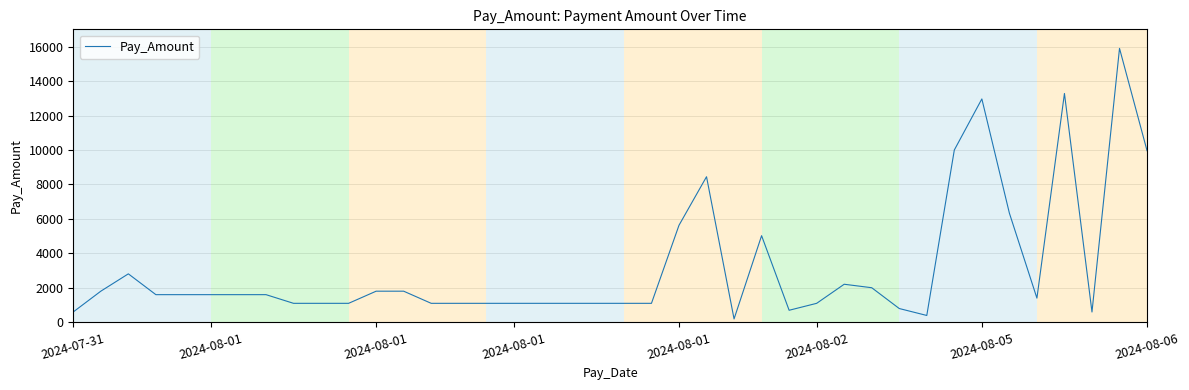

What is the maximum value shown in the chart?

15895.3